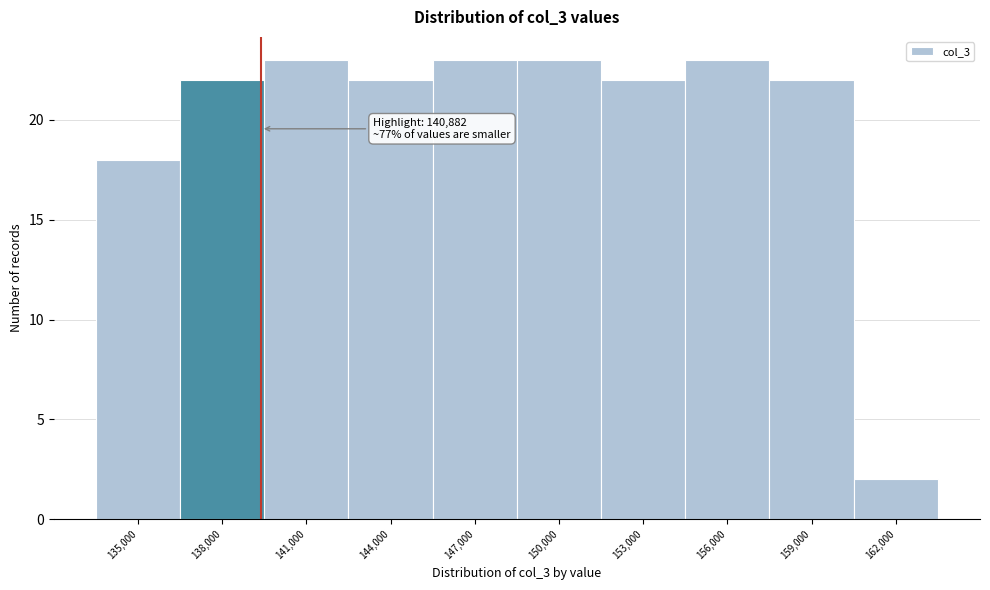

Reading left to right, list all the values displayed in this chart.

18	22	23	22	23	23	22	23	22	2